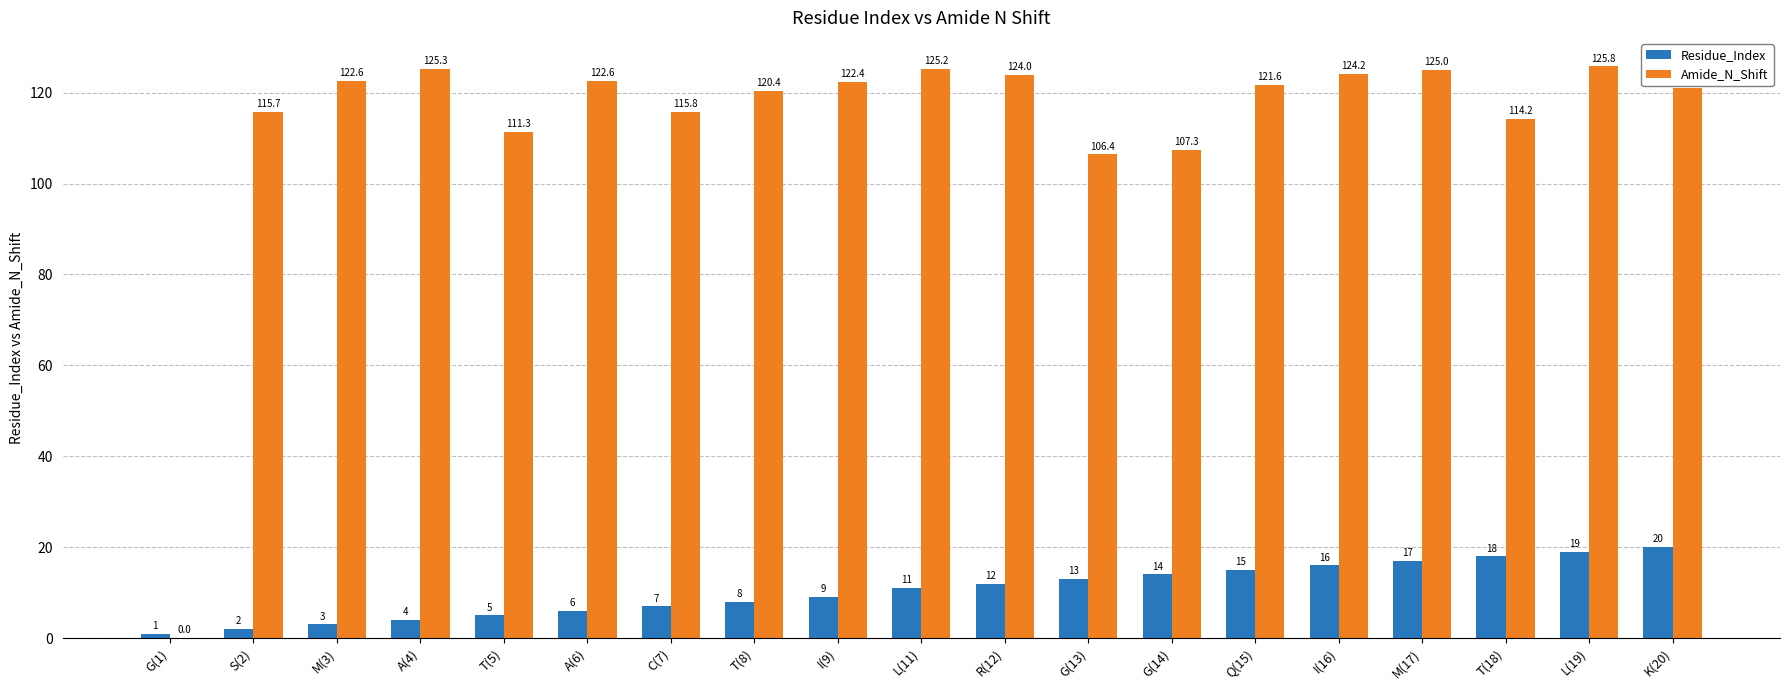

How many series are shown in this chart?

2